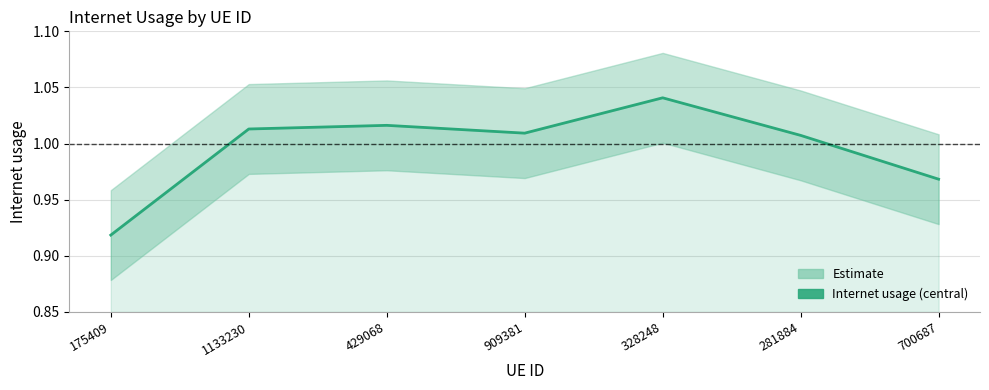

List the labels in order of value, smallest first.

175409, 700687, 281884, 909381, 1133230, 429068, 328248